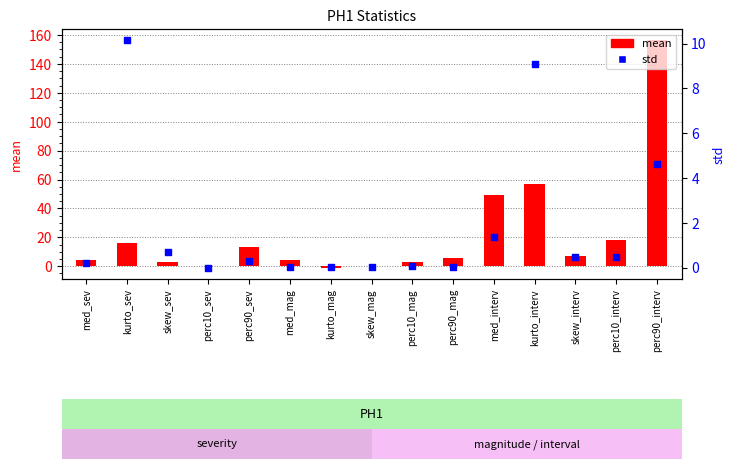

At which category is the sum across all series the highest?

perc90_interv